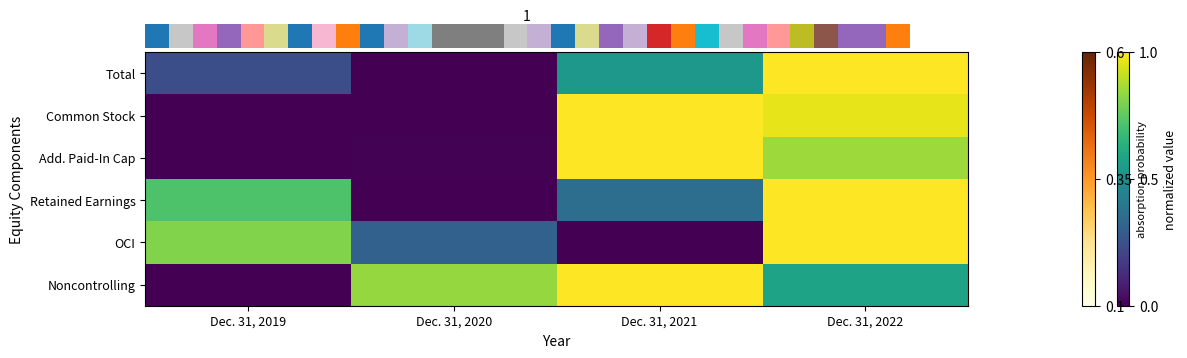

List the series in order of their peak value, lowest first.

OCI, Noncontrolling, Common Stock, Retained Earnings, Add. Paid-In Cap, Total